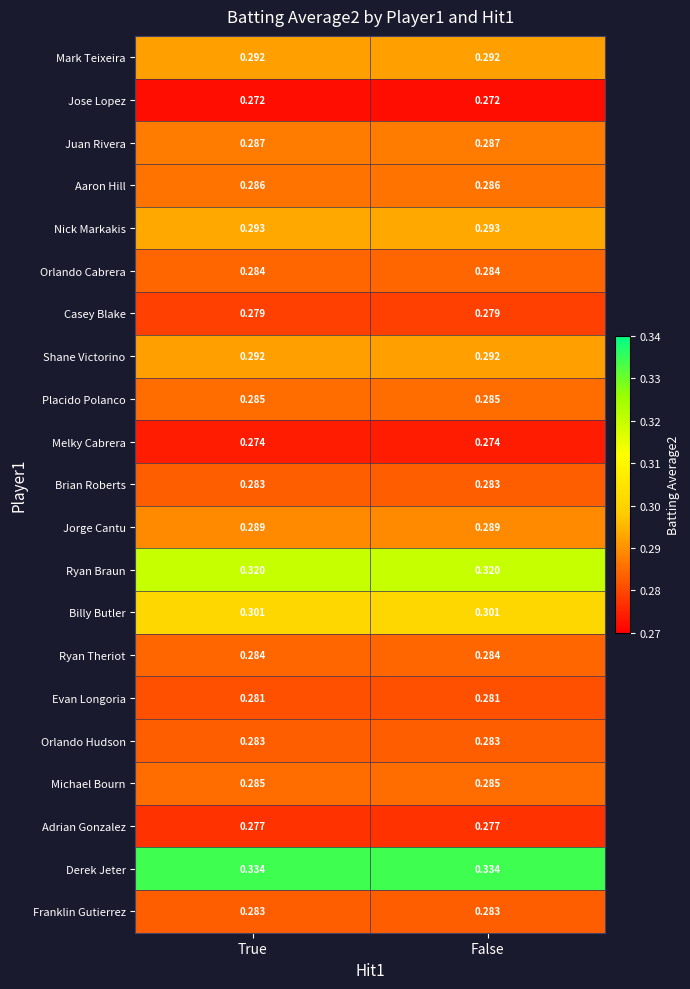

Which series has the largest total across all categories?

Derek Jeter